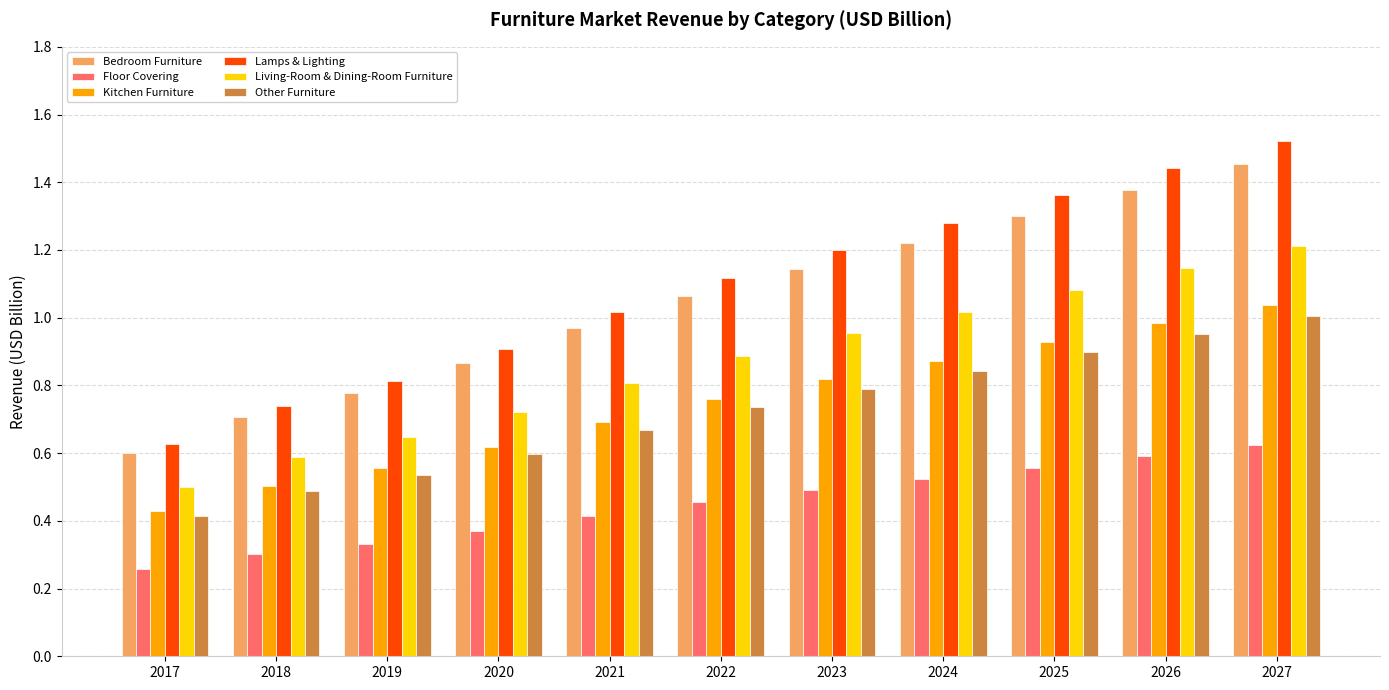

What is the sum of the Lamps & Lighting values at 2022 and 2023?

2.3